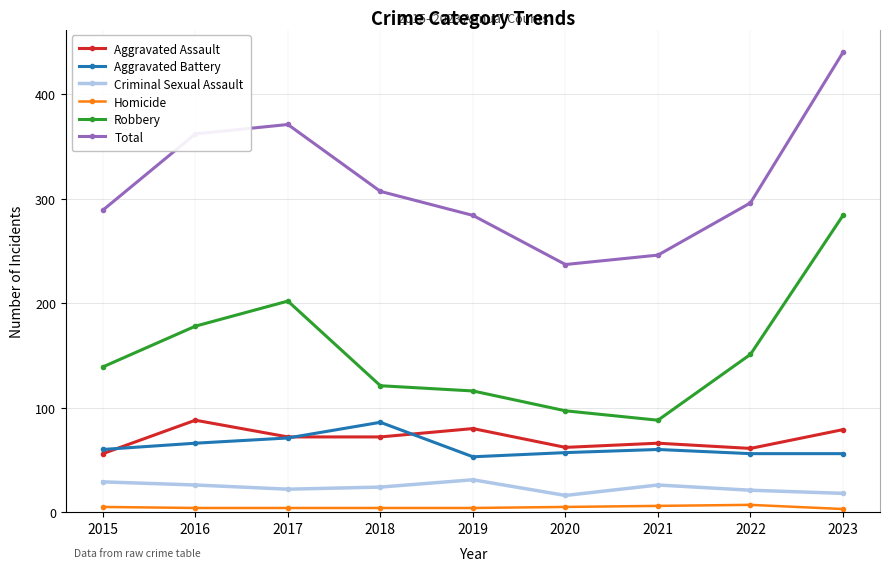

The value of Aggravated Assault at 2019 is 80. True or false?

True